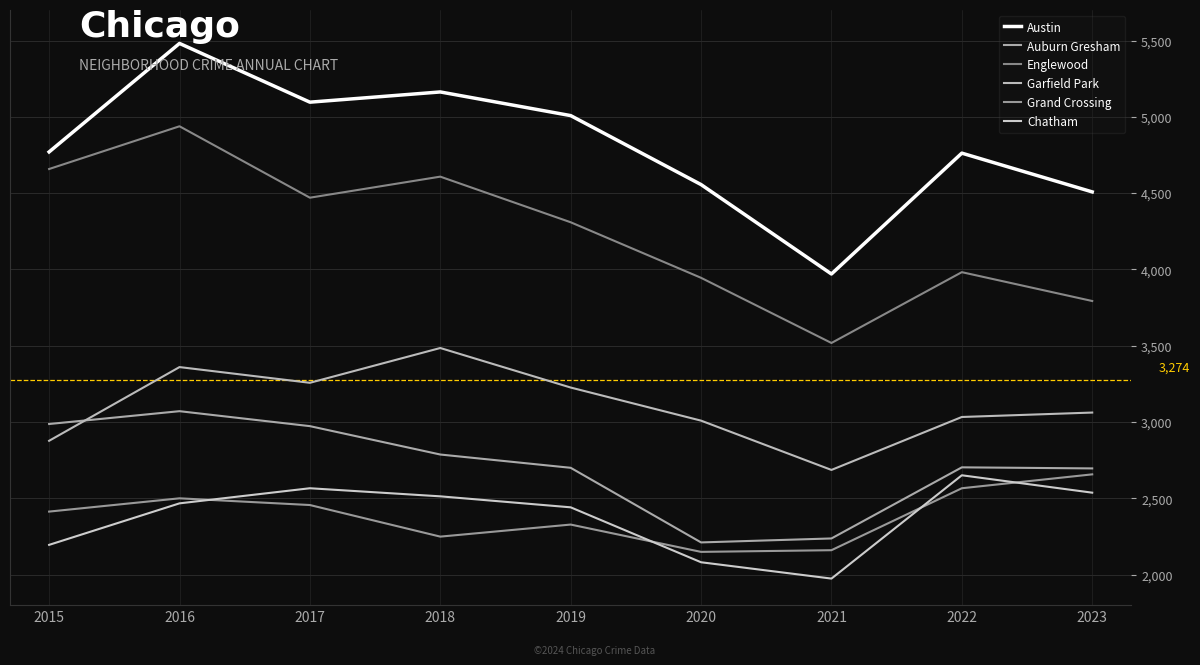

At which category does the chart reach its minimum across all series?

2021